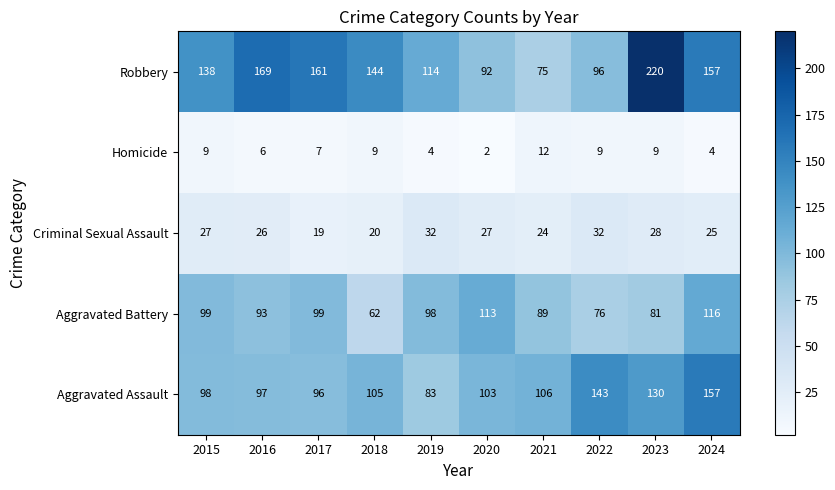

List the series in order of their peak value, highest first.

Robbery, Aggravated Assault, Aggravated Battery, Criminal Sexual Assault, Homicide